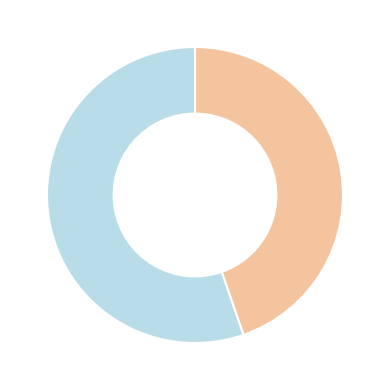

Is there a majority slice in this chart?

Yes